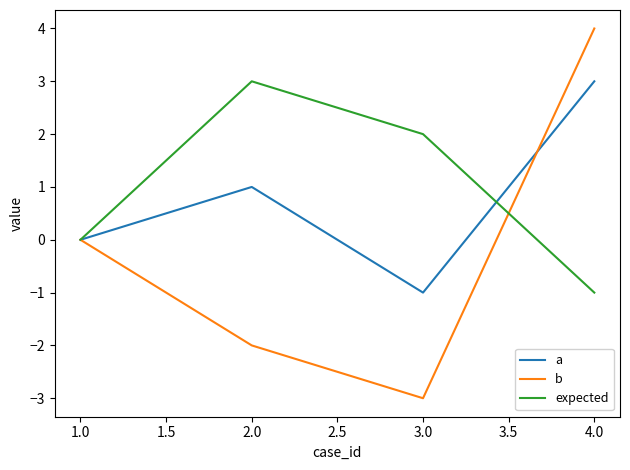

Read the b value at 2.0.

-2